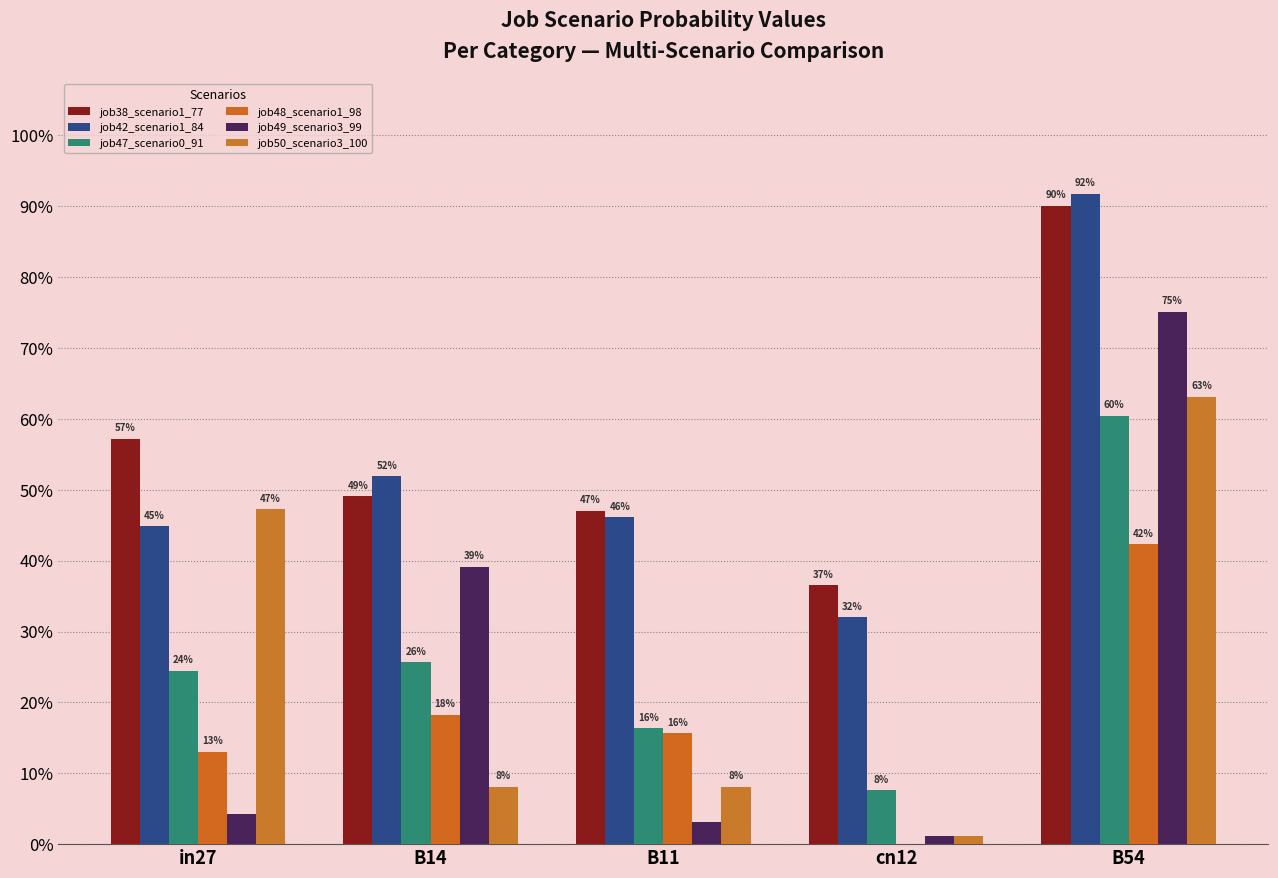

How many bars are there in each group?

6